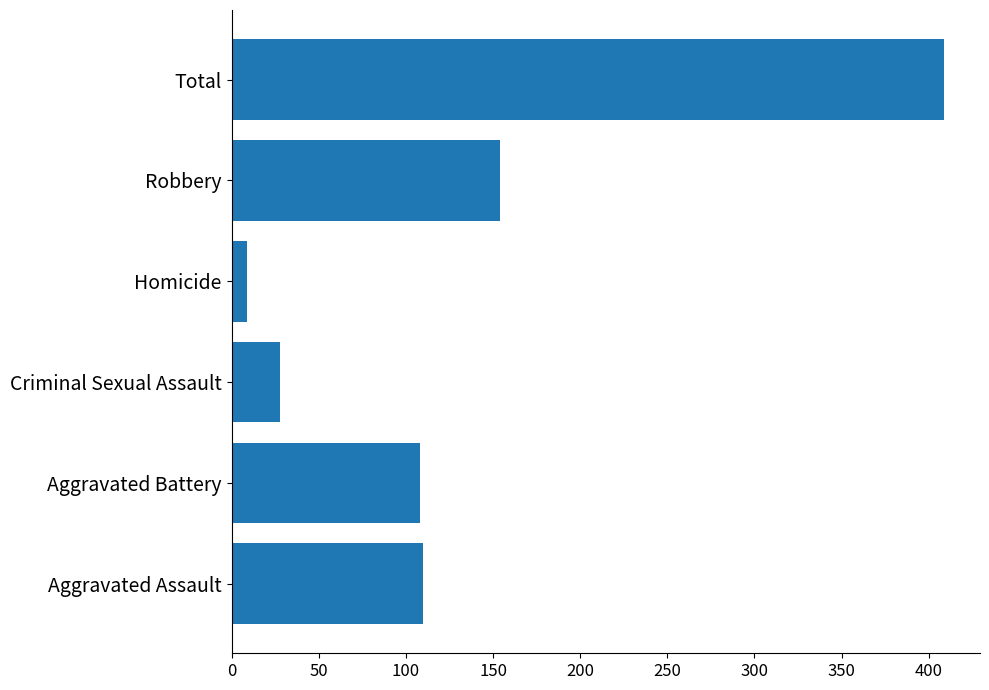

The value at Criminal Sexual Assault is 28. True or false?

True